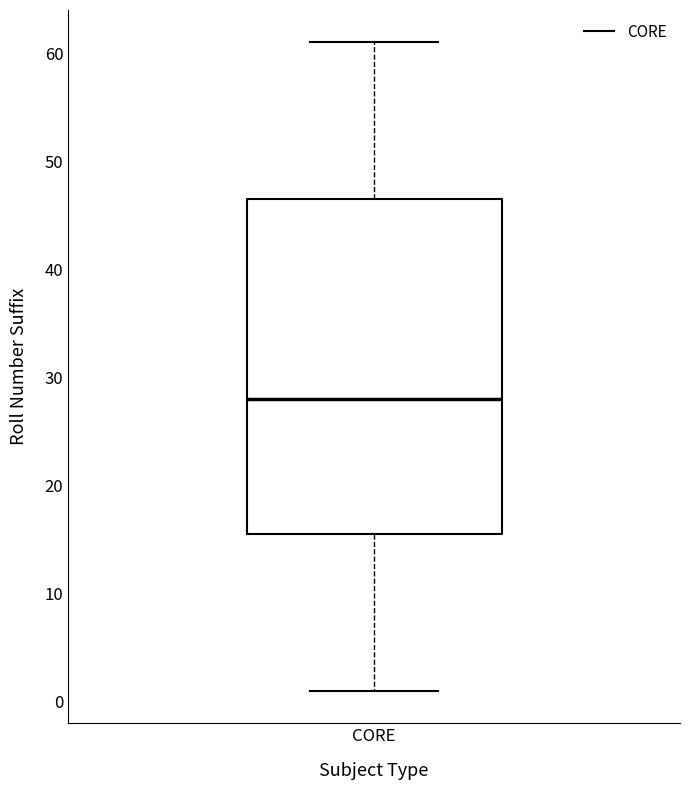

Transcribe this box plot: give where the median line is, the range the box spans, and where the two whiskers end, as read against the y-axis. The values are not printed on the chart, so give them approximately, as read against the axis.

median 28, box 16 to 47, whiskers 1 to 61